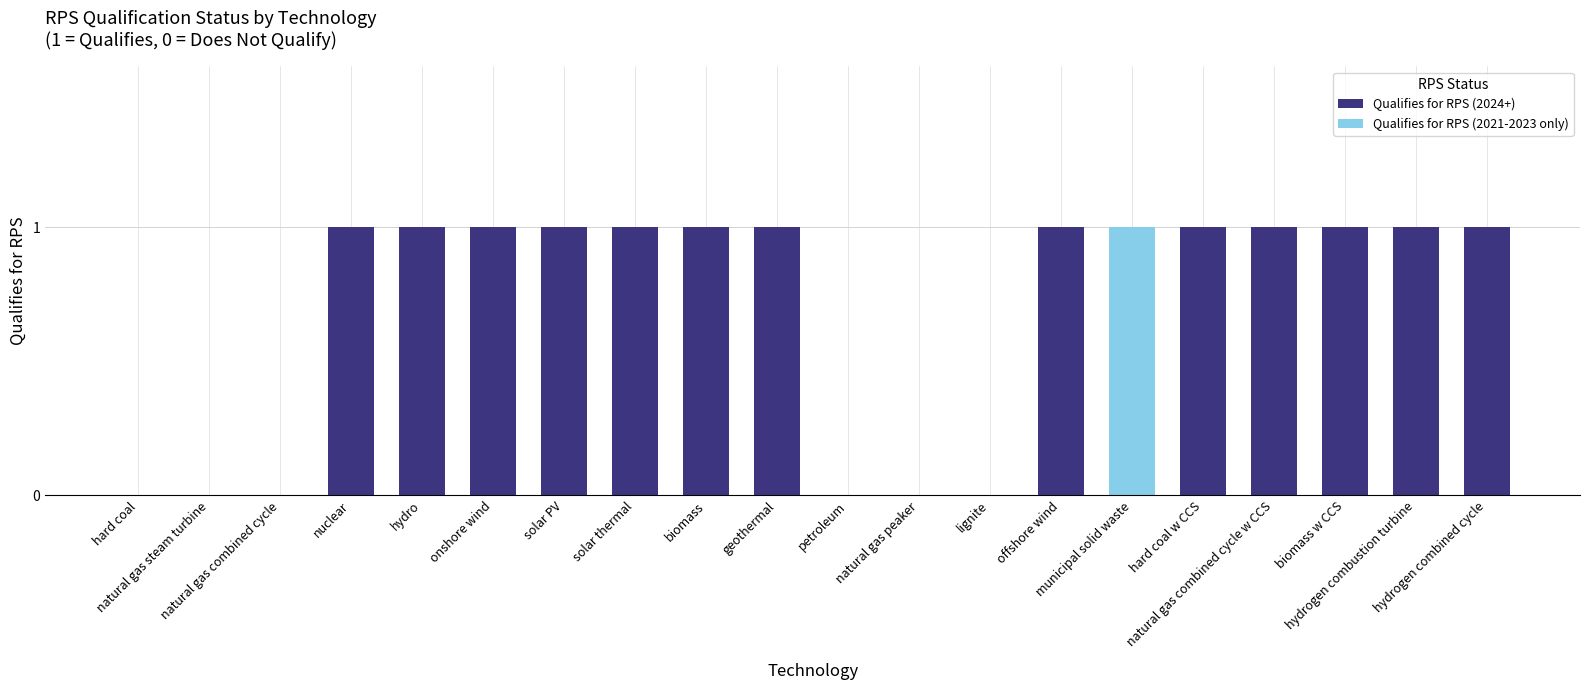

The value of Qualifies for RPS (2021-2023 only) at hydrogen combustion turbine is 0. True or false?

True